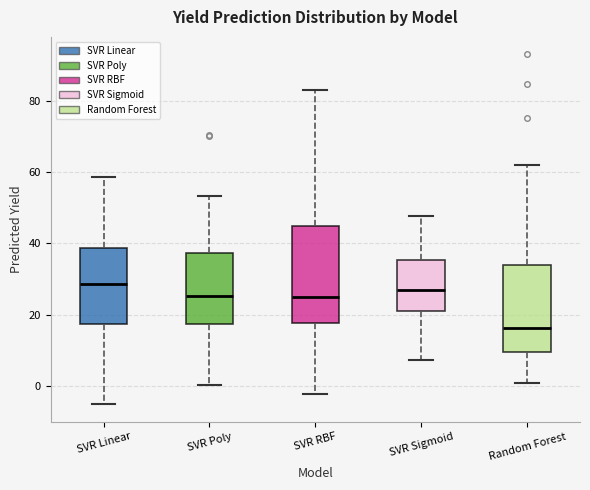

Comparing the boxes themselves (not the whiskers), which one is the tallest?

SVR RBF